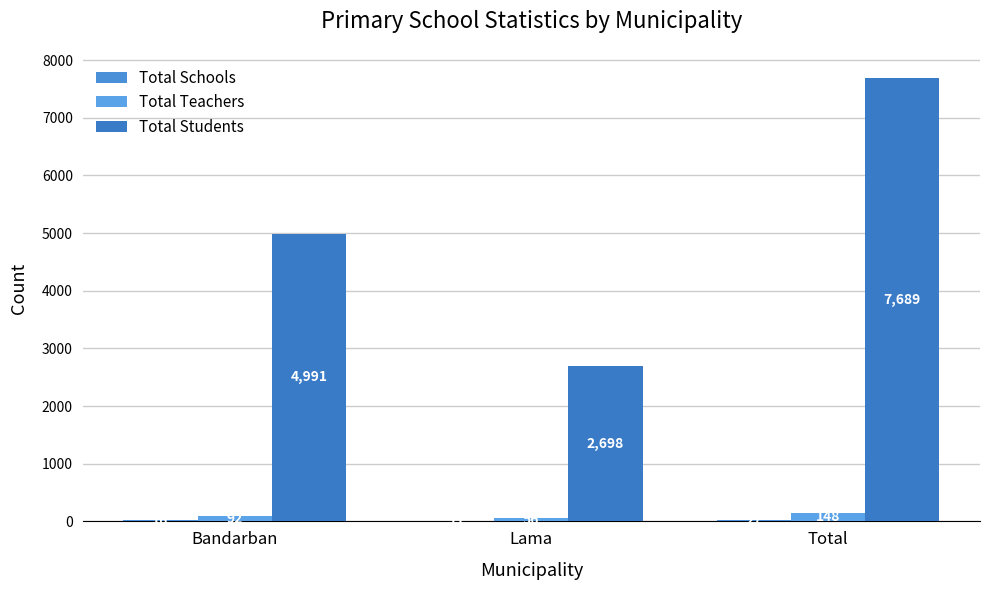

Count the number of categories in the chart.

3